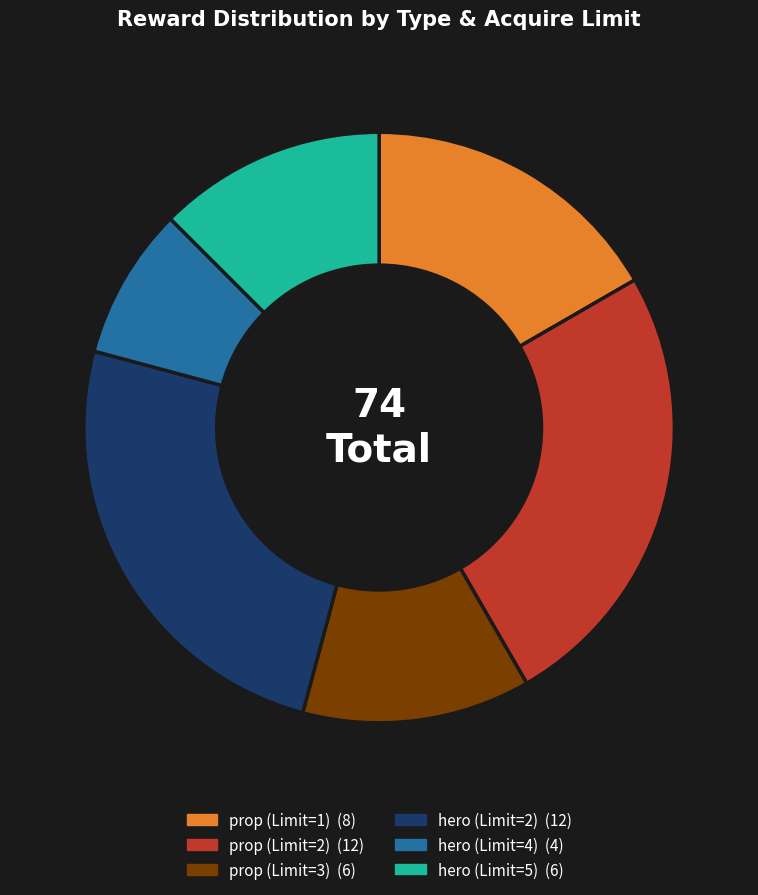

Is there a majority slice in this chart?

No